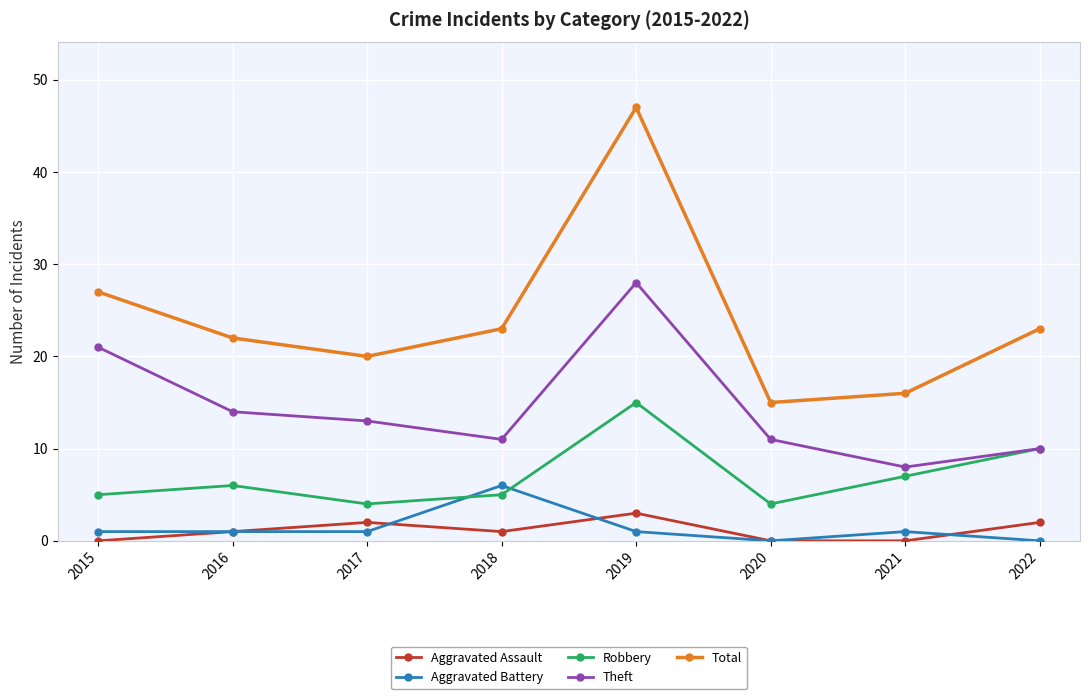

Which series has the largest total across all categories?

Total